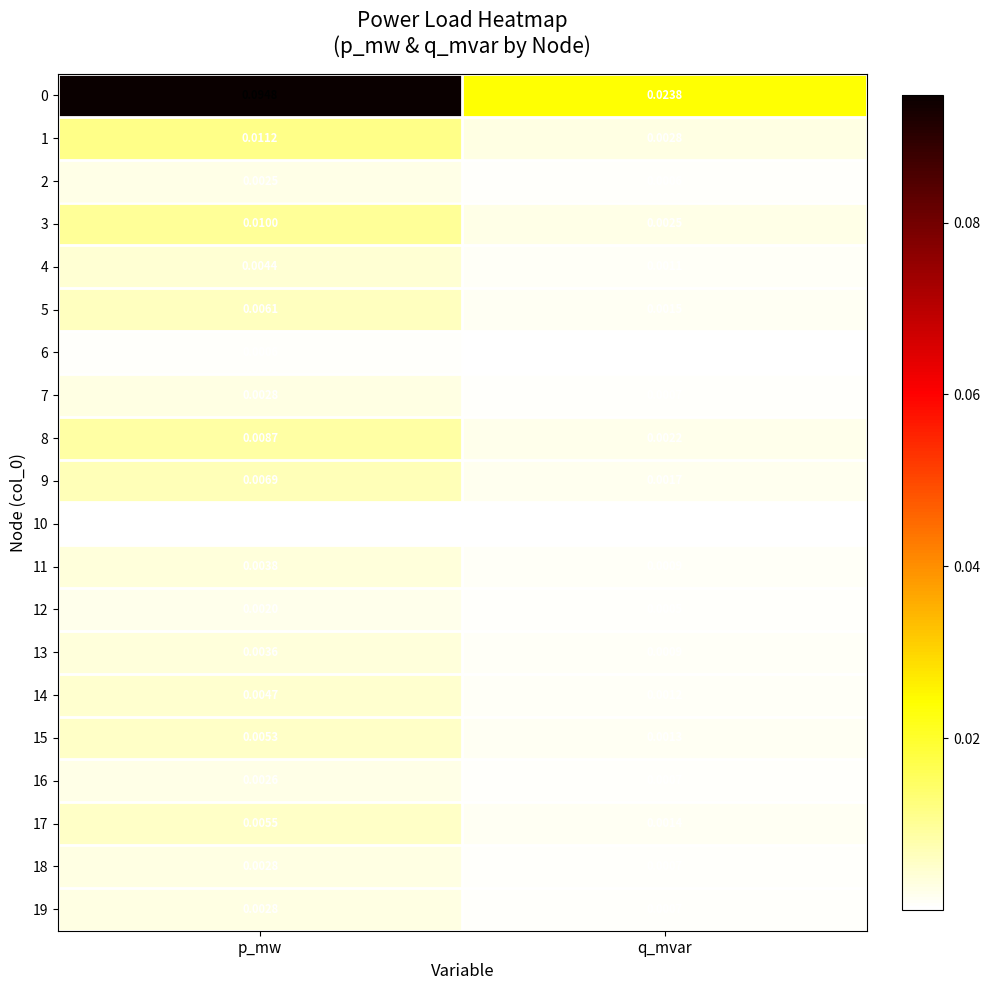

Rank the categories by 14 value from lowest to highest.

q_mvar, p_mw